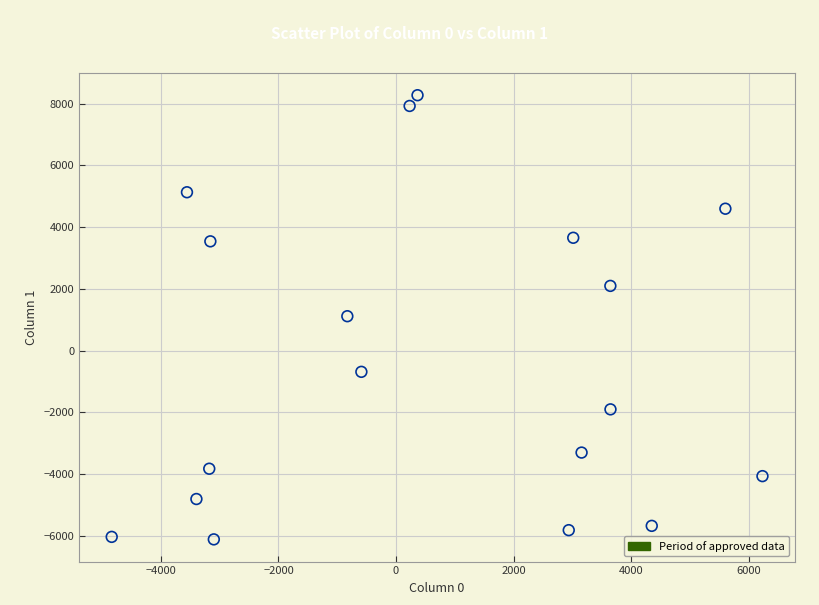

What is the range of Y values (max minus min)?

14400.5